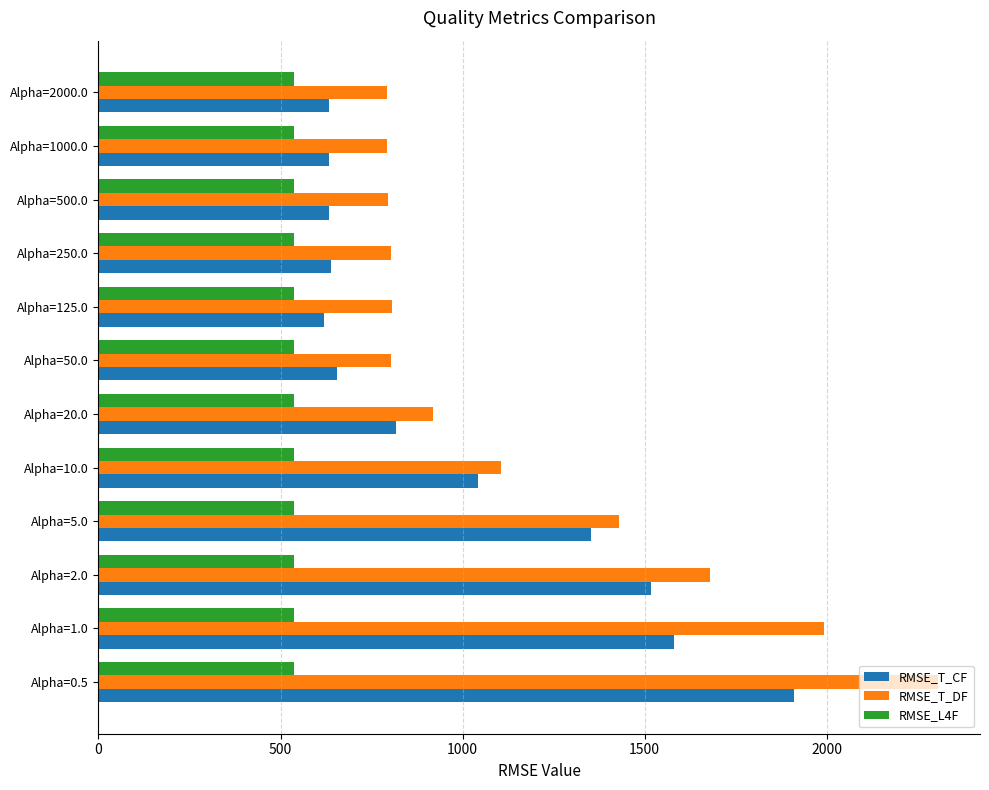

Rank the series by their maximum value, from highest to lowest.

RMSE_T_DF, RMSE_T_CF, RMSE_L4F